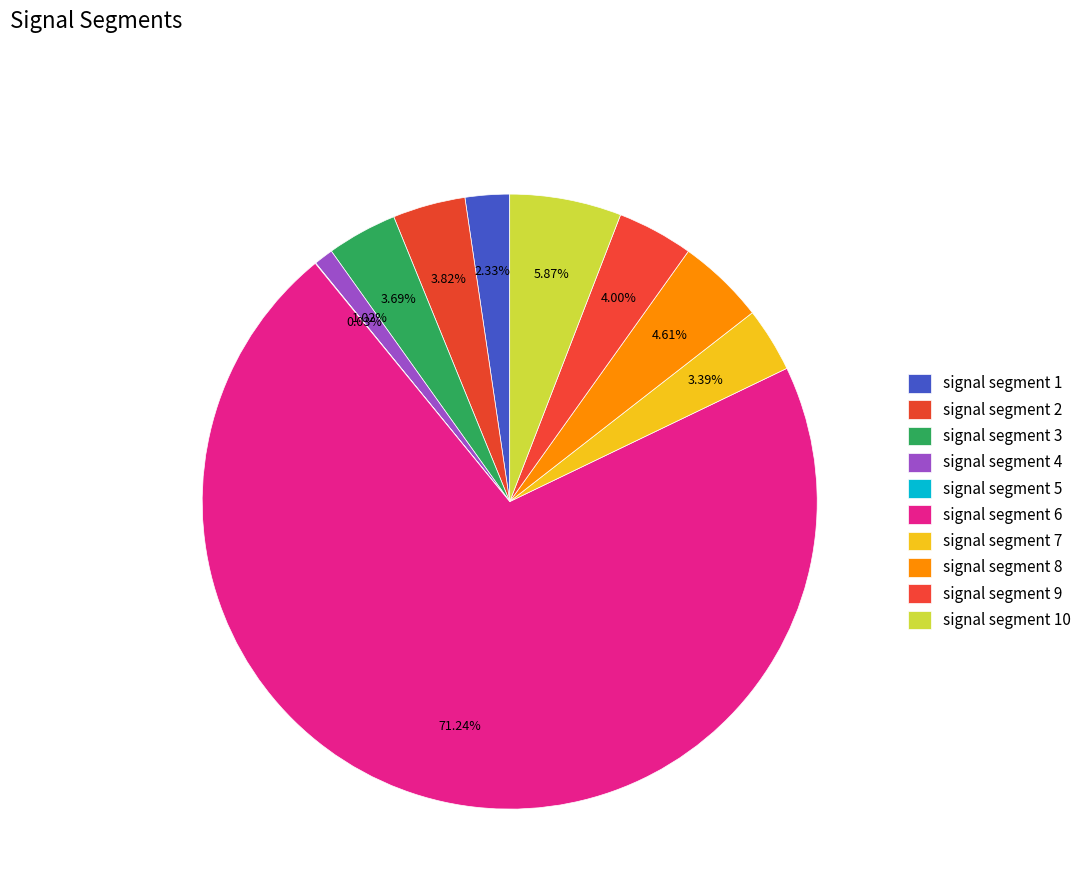

True or false: signal segment 9 accounts for 1% of the total.

False